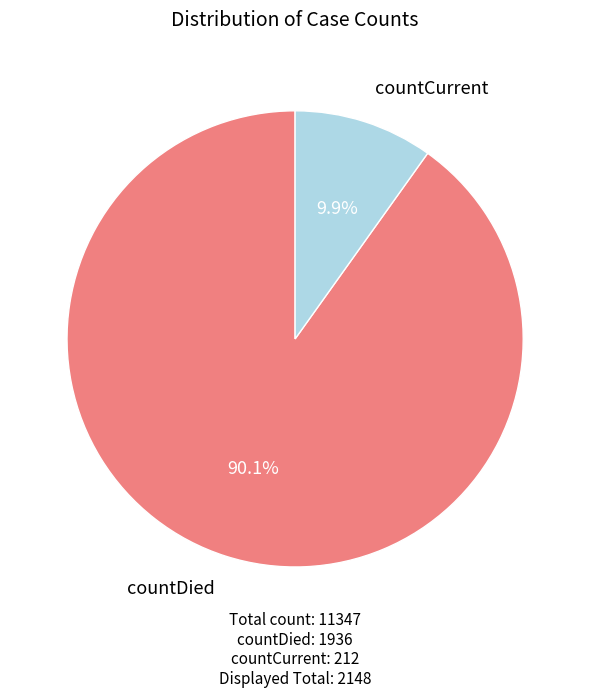

How many segments does this pie chart have?

2